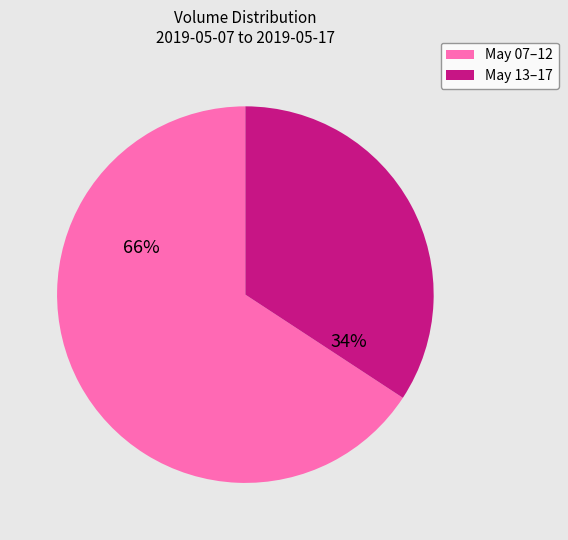

Is it true that May 13–17 is 42% of the pie?

False